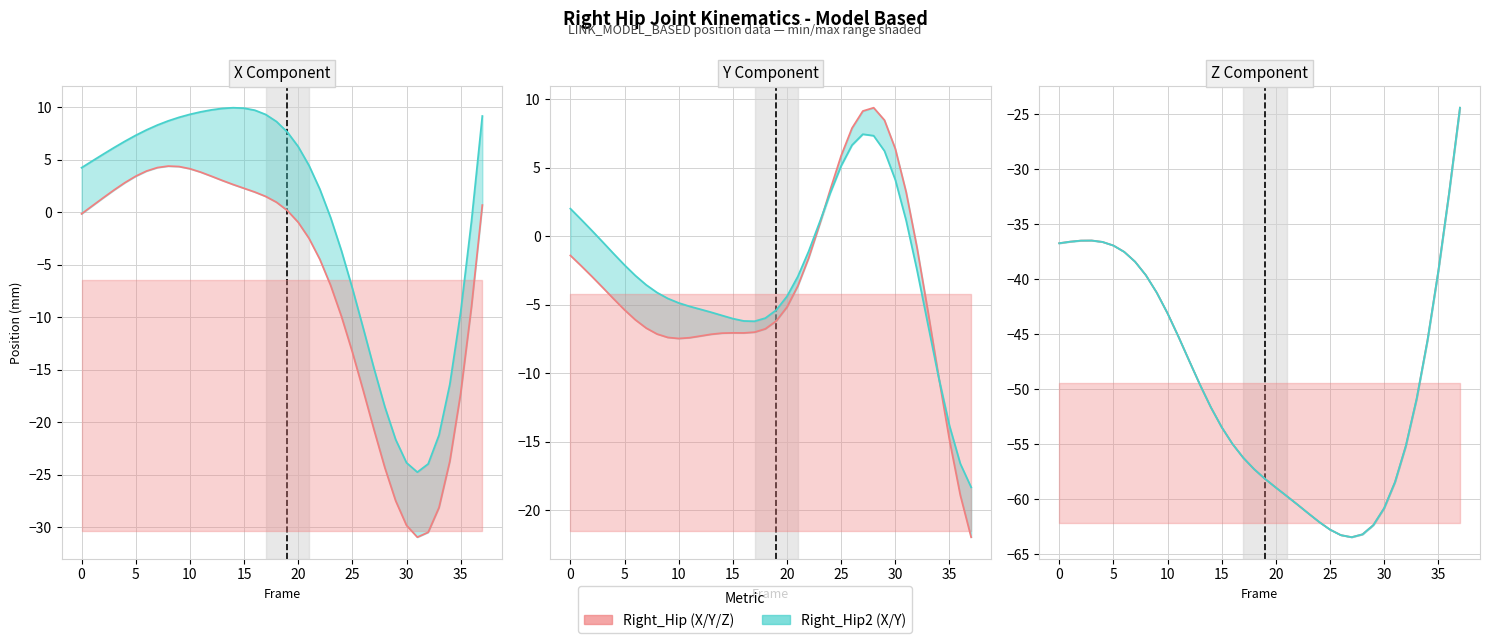

The value of Right_Hip (series 1) at 22 is -60.5. True or false?

True